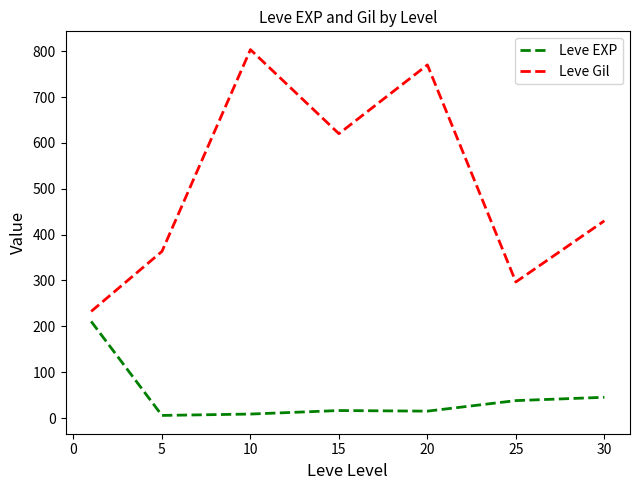

What is the difference between the maximum and second lowest values in the Leve Gil series?

506.7